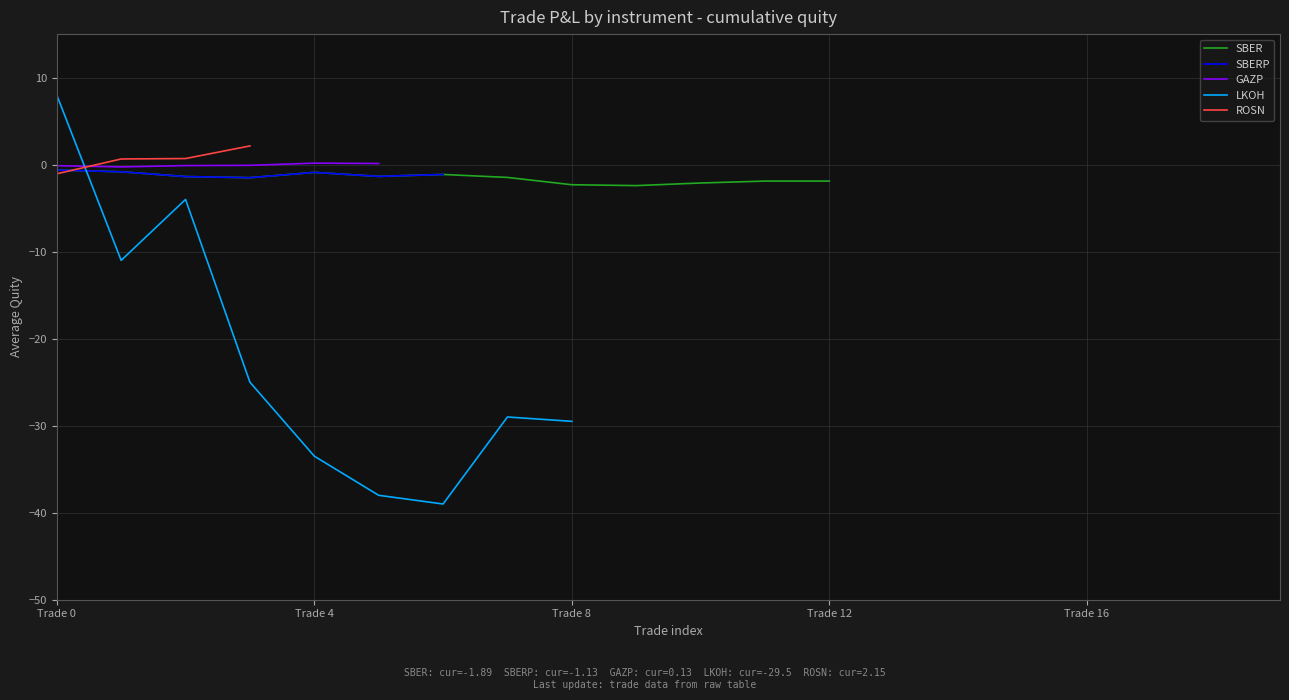

Count the number of categories in the chart.

20